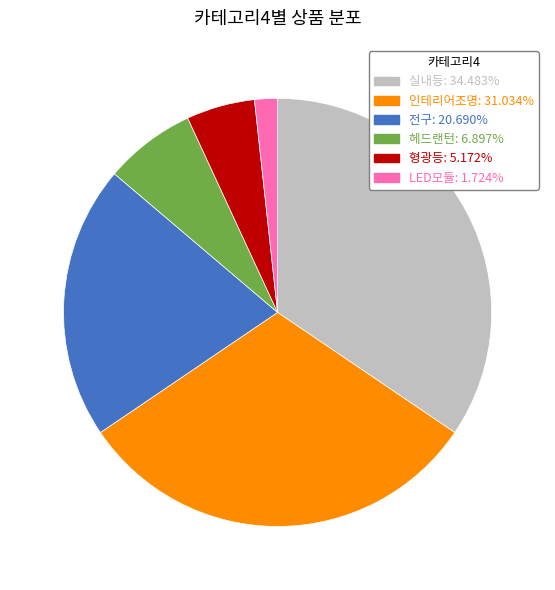

Count the number of slices in the pie.

6